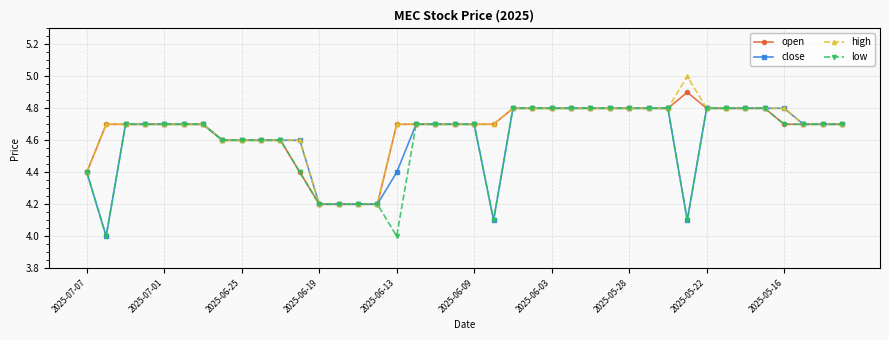

True or false: high has more than 0 interior local peaks.

True